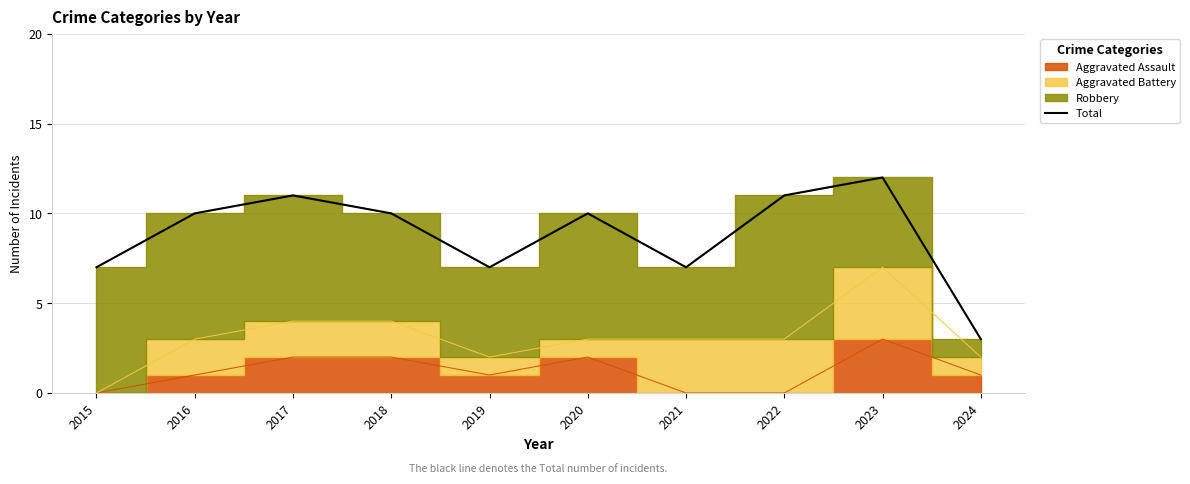

Which category has the lowest value in the Total series?

2024